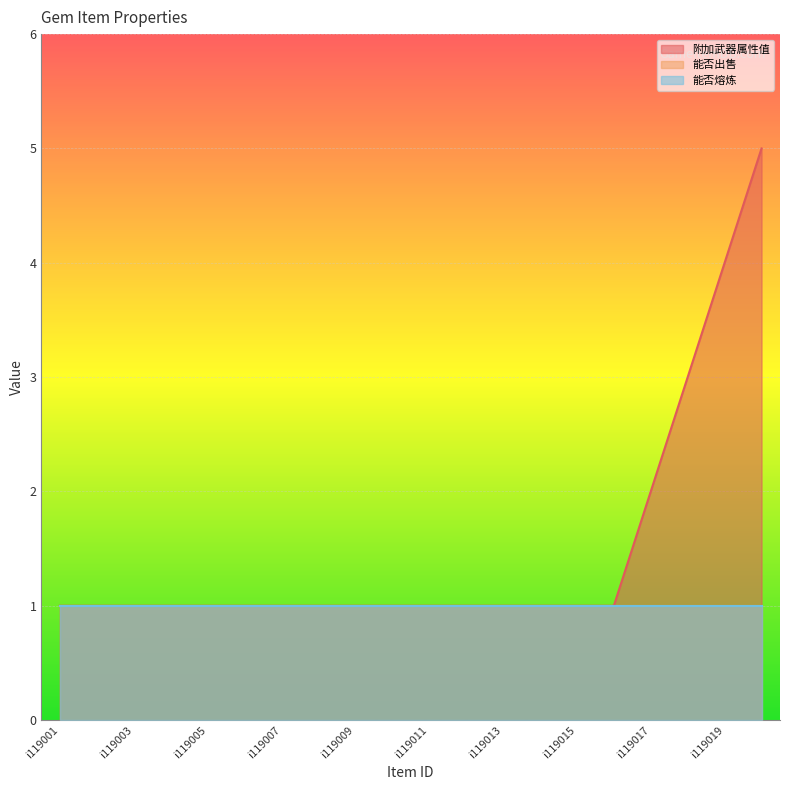

What is the minimum value for 附加武器属性值?

1